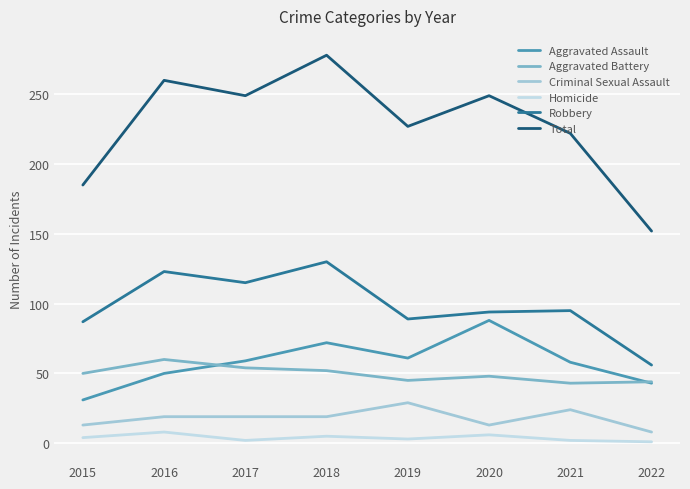

Which category has the lowest value in the Robbery series?

2022